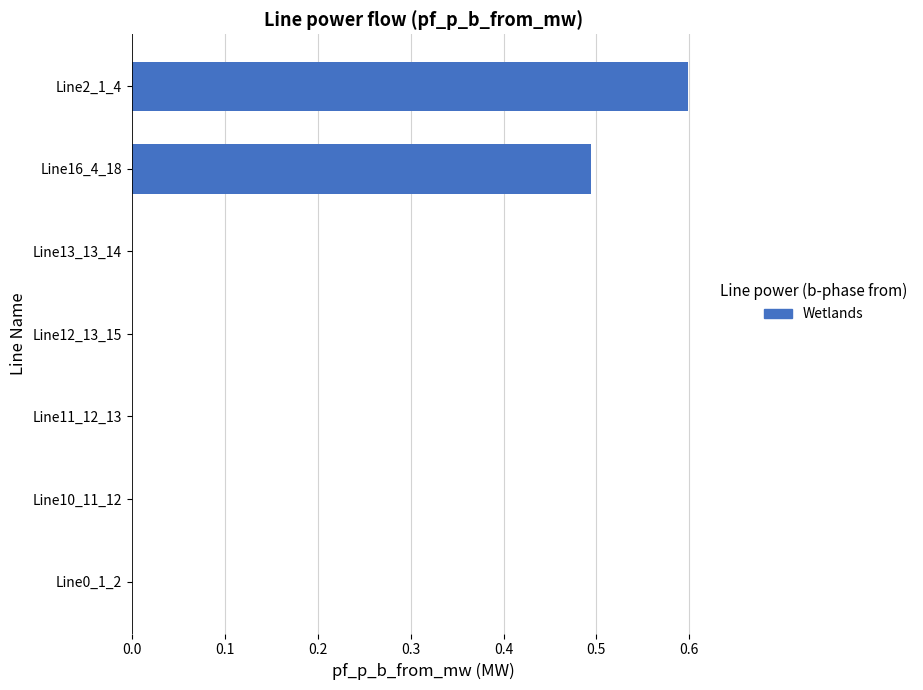

Which label corresponds to the largest value in the chart?

Line2_1_4